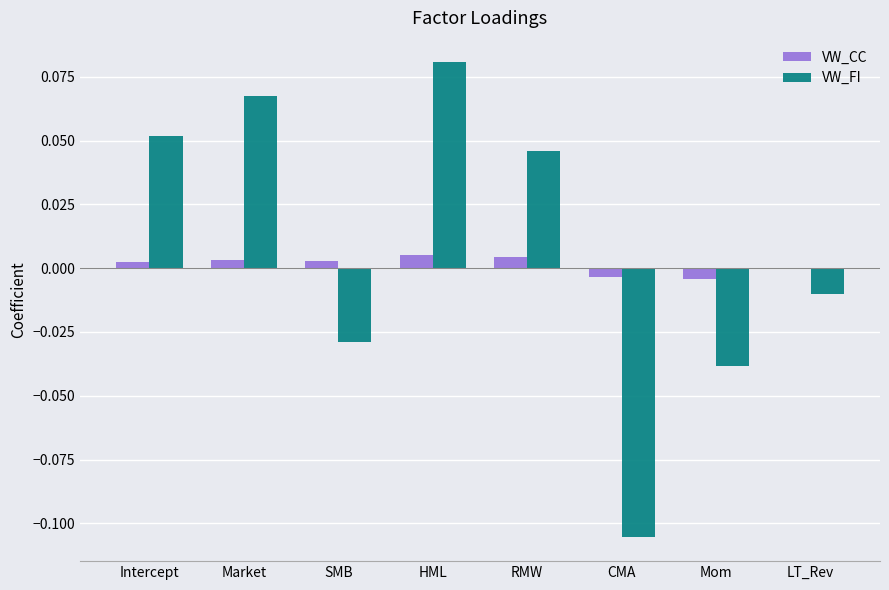

How many data points does each series have?

8